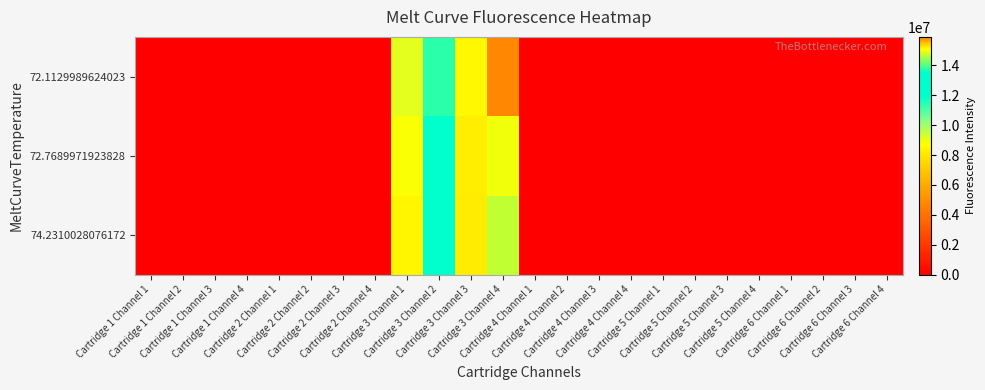

Reading right to left, list all the values displayed in this chart.

72.1129989624023: Cartridge 6 Channel 4=0	Cartridge 6 Channel 3=0	Cartridge 6 Channel 2=0	Cartridge 6 Channel 1=0	Cartridge 5 Channel 4=0	Cartridge 5 Channel 3=0	Cartridge 5 Channel 2=0	Cartridge 5 Channel 1=0	Cartridge 4 Channel 4=0	Cartridge 4 Channel 3=0	Cartridge 4 Channel 2=0	Cartridge 4 Channel 1=0	Cartridge 3 Channel 4=15902343	Cartridge 3 Channel 3=8544861	Cartridge 3 Channel 2=13786129	Cartridge 3 Channel 1=9115017	Cartridge 2 Channel 4=0	Cartridge 2 Channel 3=0	Cartridge 2 Channel 2=0	Cartridge 2 Channel 1=0	Cartridge 1 Channel 4=0	Cartridge 1 Channel 3=0	Cartridge 1 Channel 2=0	Cartridge 1 Channel 1=0
72.7689971923828: Cartridge 6 Channel 4=0	Cartridge 6 Channel 3=0	Cartridge 6 Channel 2=0	Cartridge 6 Channel 1=0	Cartridge 5 Channel 4=0	Cartridge 5 Channel 3=0	Cartridge 5 Channel 2=0	Cartridge 5 Channel 1=0	Cartridge 4 Channel 4=0	Cartridge 4 Channel 3=0	Cartridge 4 Channel 2=0	Cartridge 4 Channel 1=0	Cartridge 3 Channel 4=15019555	Cartridge 3 Channel 3=8229985	Cartridge 3 Channel 2=13055968	Cartridge 3 Channel 1=8771612	Cartridge 2 Channel 4=0	Cartridge 2 Channel 3=0	Cartridge 2 Channel 2=0	Cartridge 2 Channel 1=0	Cartridge 1 Channel 4=0	Cartridge 1 Channel 3=0	Cartridge 1 Channel 2=0	Cartridge 1 Channel 1=0
74.2310028076172: Cartridge 6 Channel 4=0	Cartridge 6 Channel 3=0	Cartridge 6 Channel 2=0	Cartridge 6 Channel 1=0	Cartridge 5 Channel 4=0	Cartridge 5 Channel 3=0	Cartridge 5 Channel 2=0	Cartridge 5 Channel 1=0	Cartridge 4 Channel 4=0	Cartridge 4 Channel 3=0	Cartridge 4 Channel 2=0	Cartridge 4 Channel 1=0	Cartridge 3 Channel 4=14713256	Cartridge 3 Channel 3=8198455	Cartridge 3 Channel 2=12693007	Cartridge 3 Channel 1=8503445	Cartridge 2 Channel 4=0	Cartridge 2 Channel 3=0	Cartridge 2 Channel 2=0	Cartridge 2 Channel 1=0	Cartridge 1 Channel 4=0	Cartridge 1 Channel 3=0	Cartridge 1 Channel 2=0	Cartridge 1 Channel 1=0